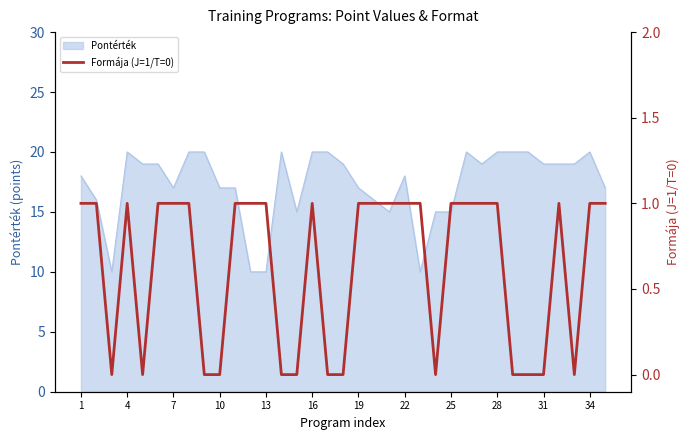

Reading right to left, extract all data points from this chart.

1	1	0	1	0	0	0	1	1	1	1	0	1	1	1	1	1	0	0	1	0	0	1	1	1	0	0	1	1	1	0	1	0	1	1